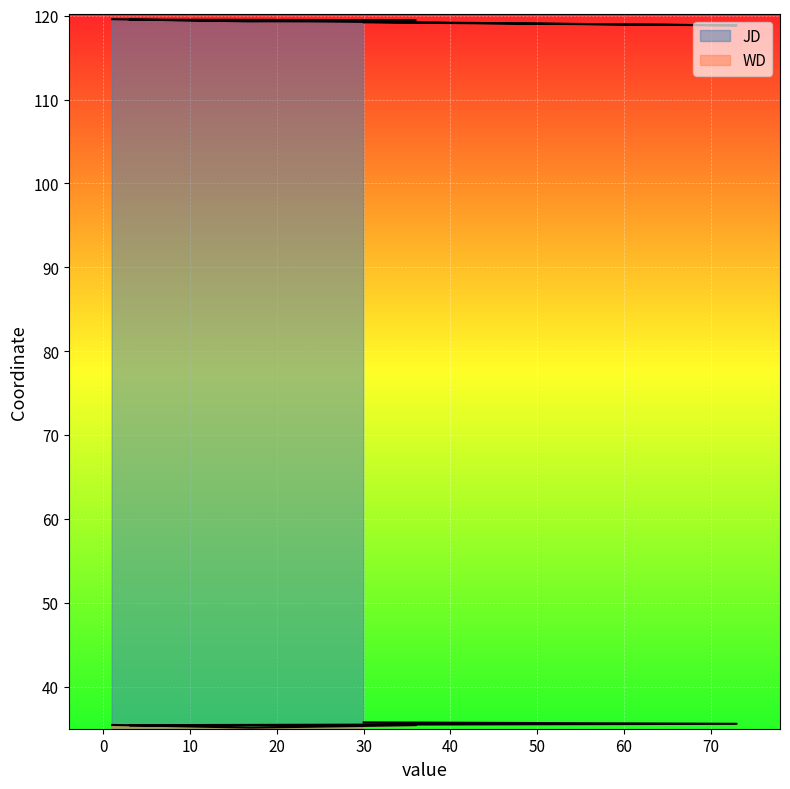

At which label does JD reach its peak?

1